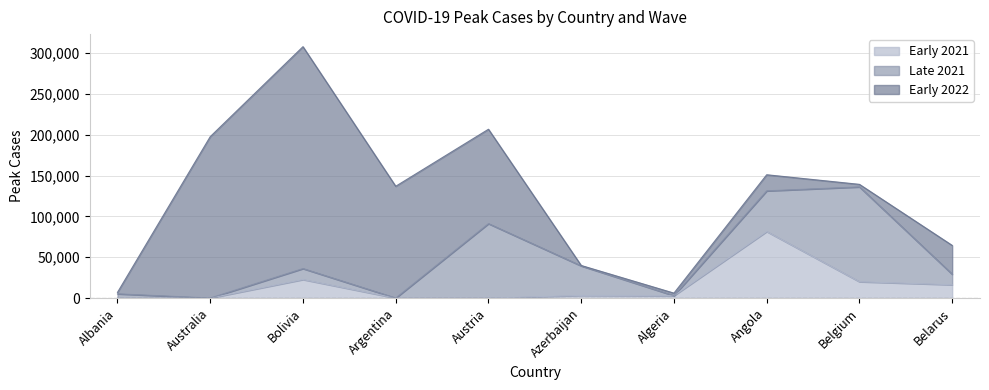

Which series has the widest spread of values?

Early 2022